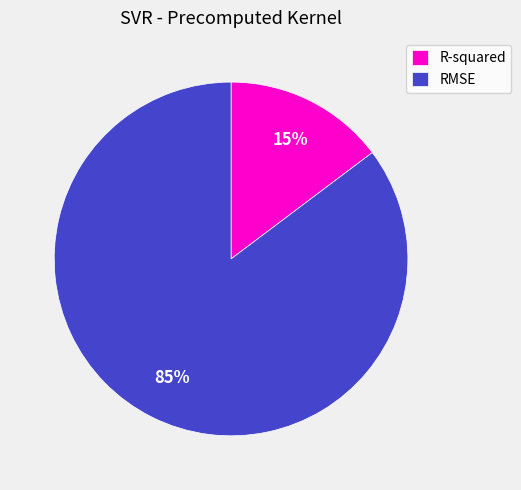

How many slices are in this pie chart?

2